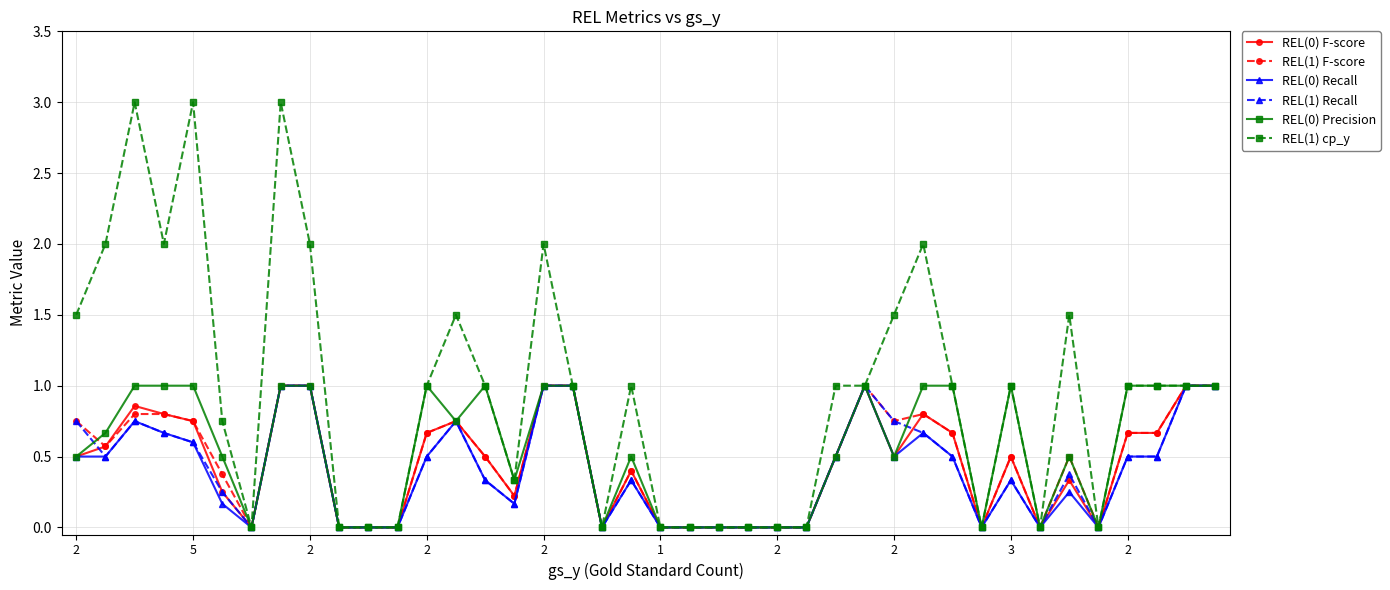

True or false: REL(0) F-score has more than 0 points higher than both neighbors.

True